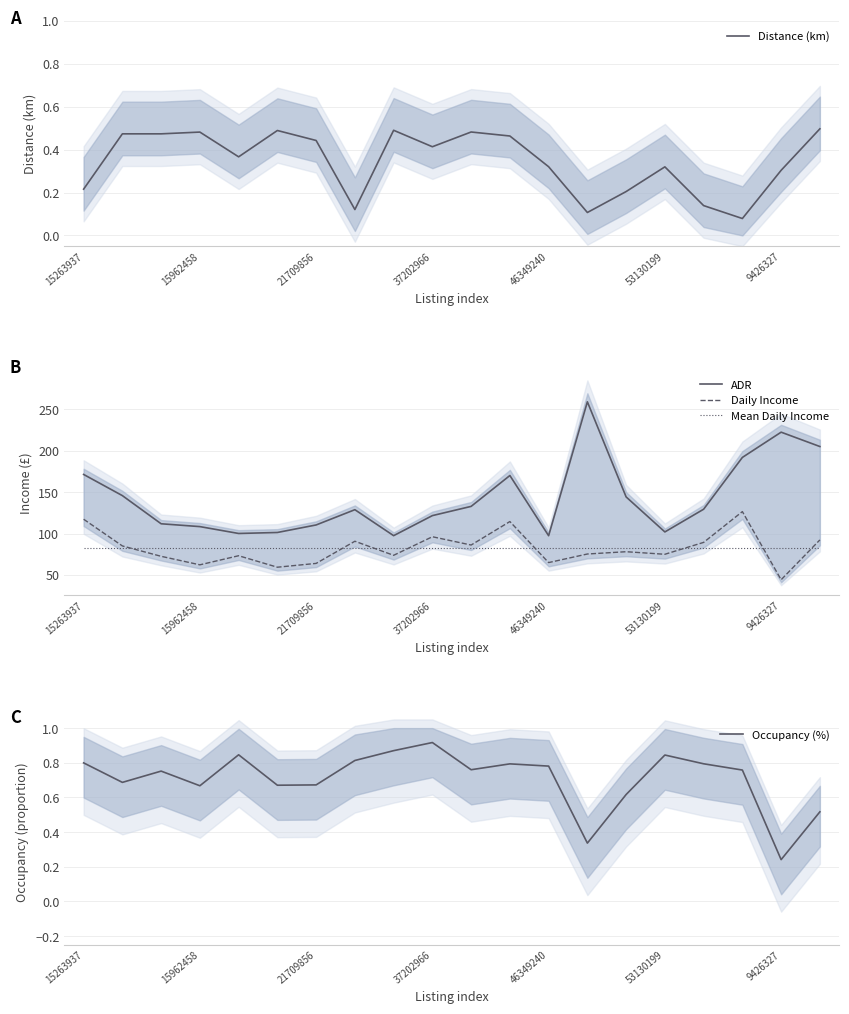

True or false: ADR and Mean Daily Income intersect in this chart.

False